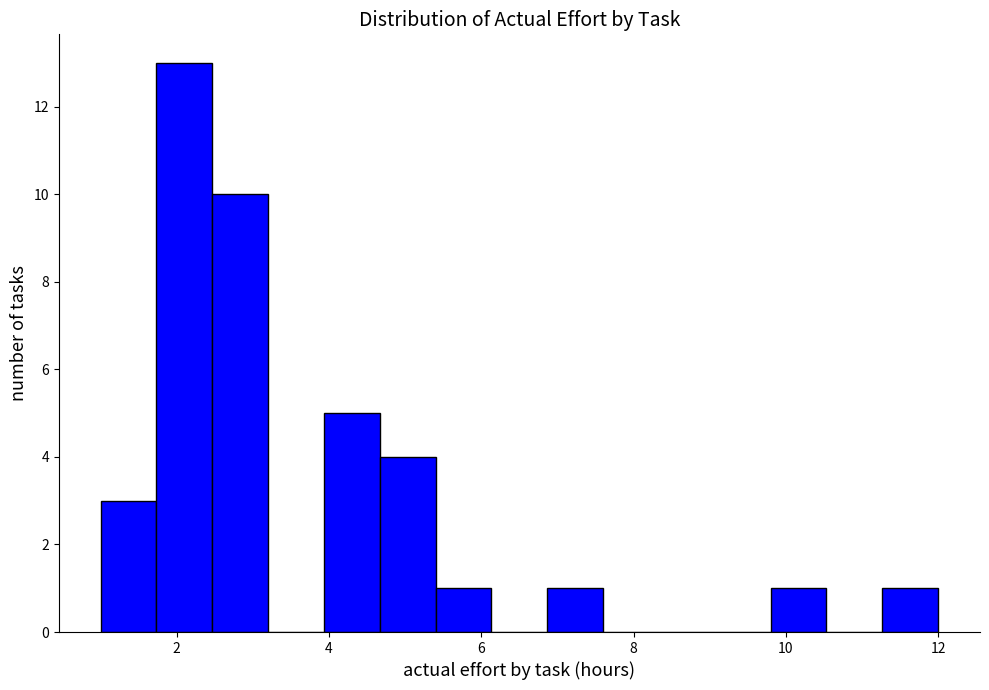

Read against the x-axis, roughly where is the centre of the tallest bar?

2.2